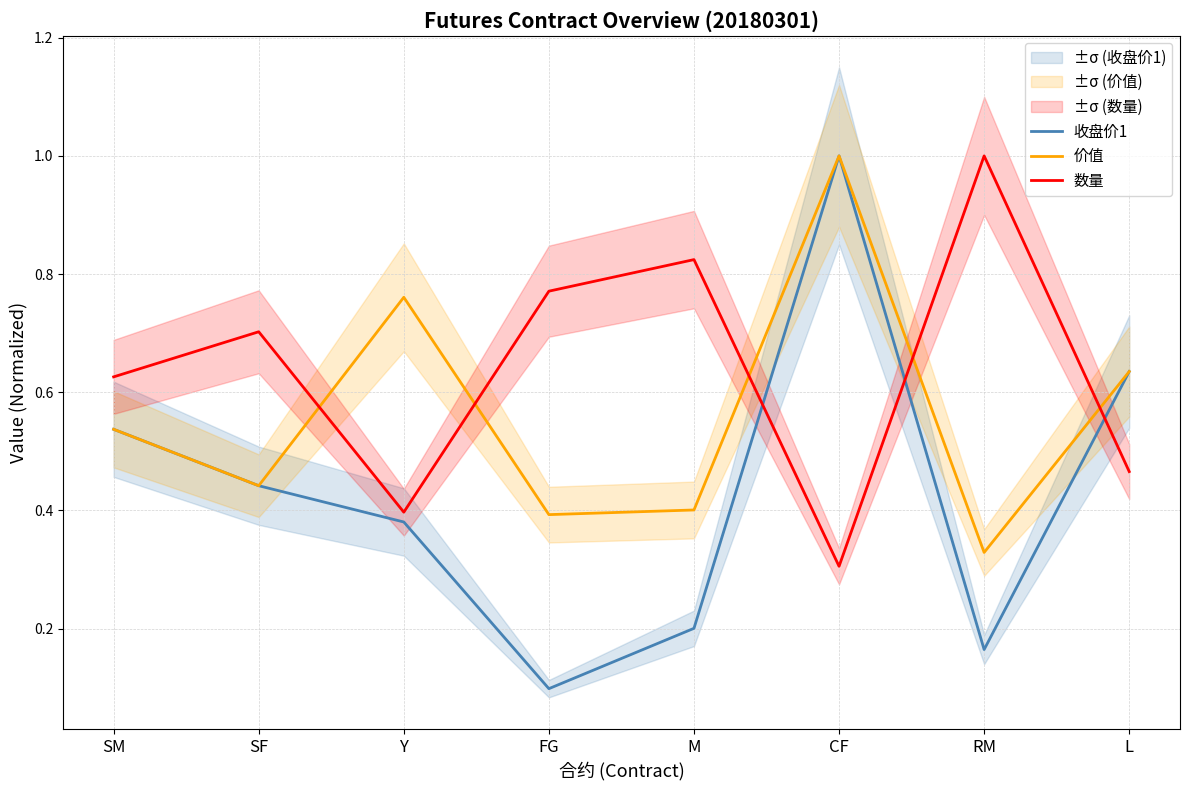

How many times do 价值 and 数量 cross each other?

5